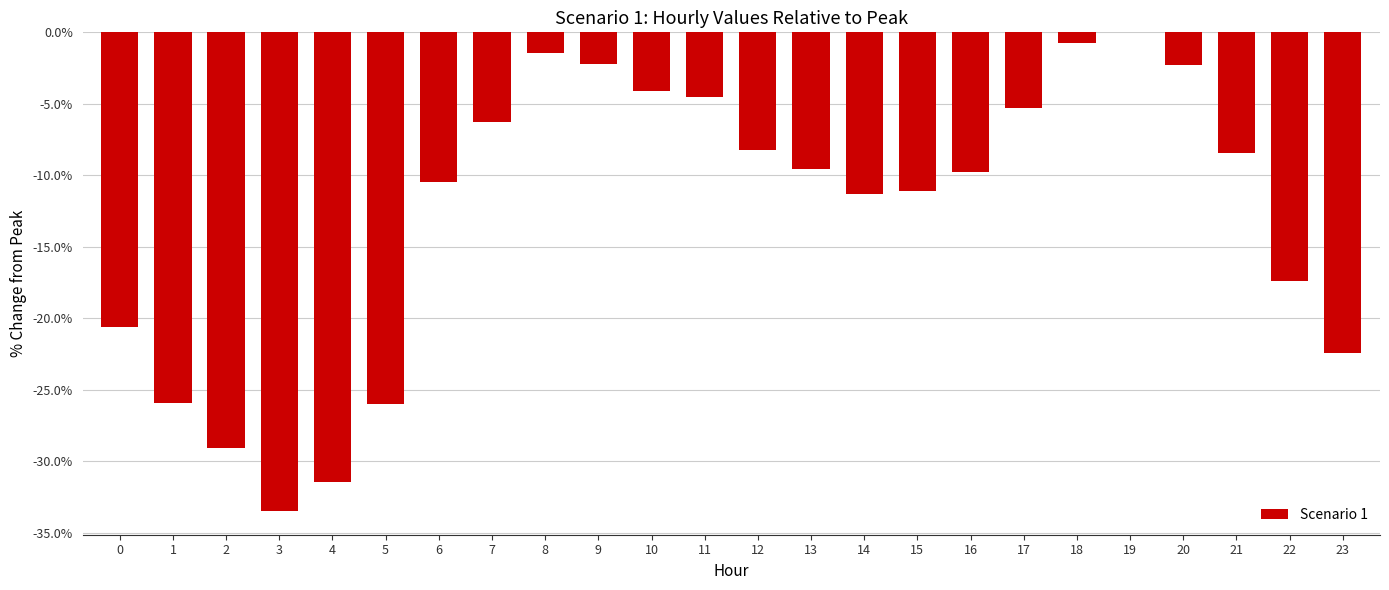

What is the sum of the values at 18 and 2?

-29.8